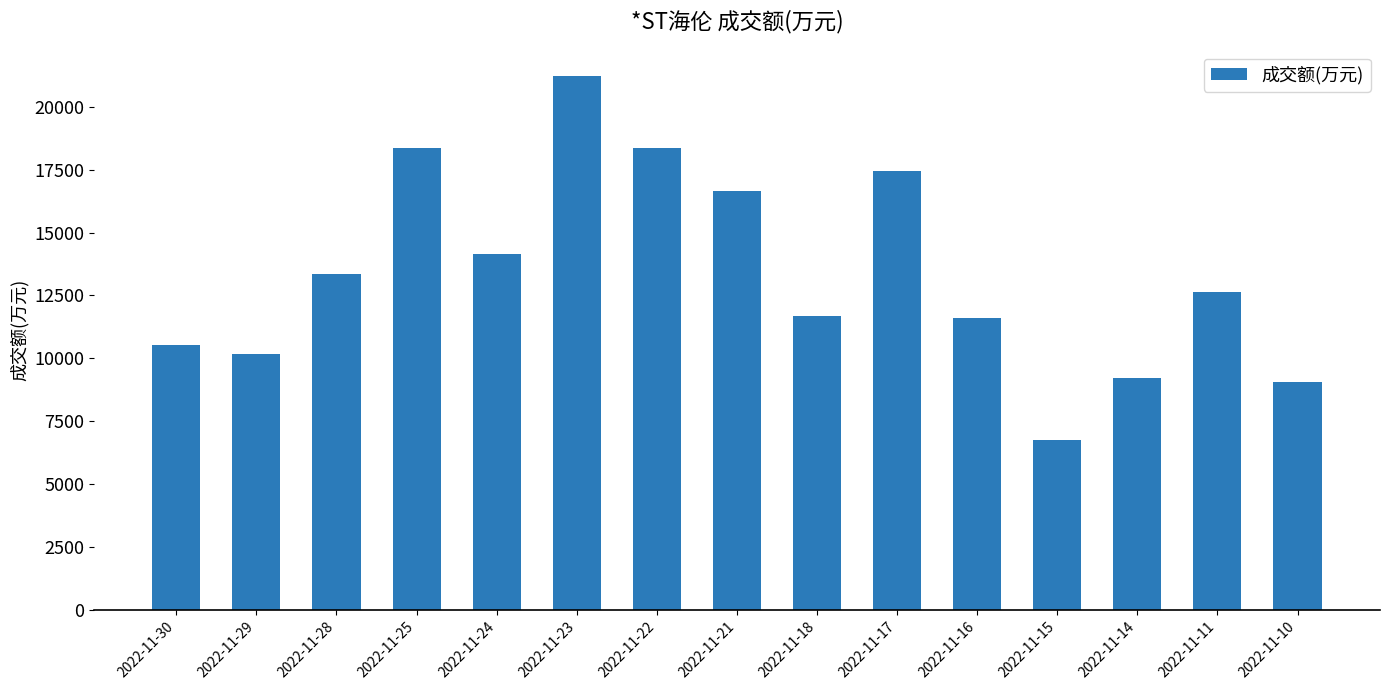

What is the difference between the maximum and second lowest values?

12150